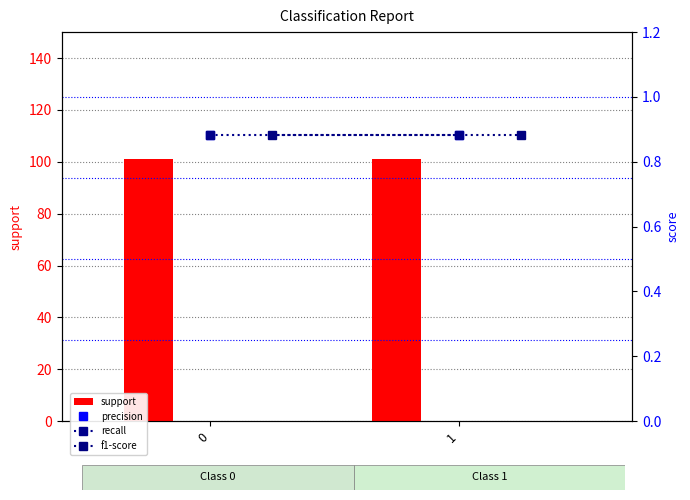

Which series has the widest spread of values?

support